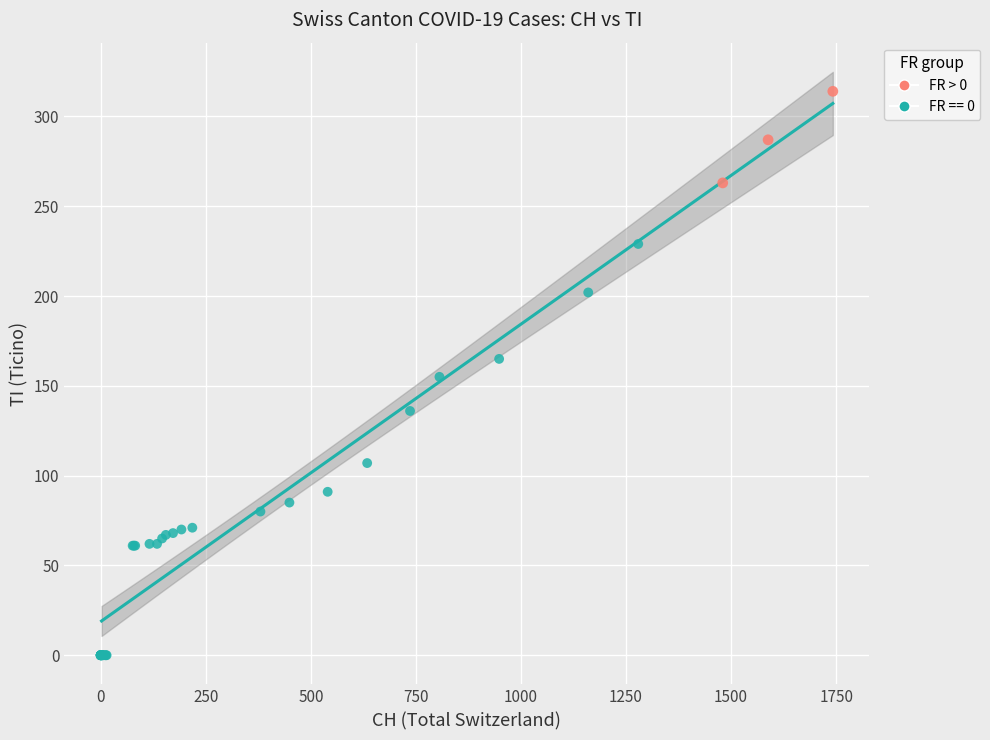

Which series contains the lowest Y value?

FR == 0